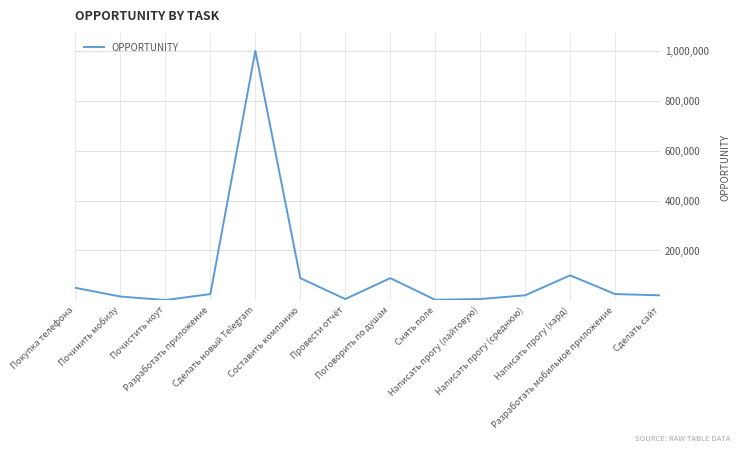

What is the difference between the maximum and minimum values?

998999